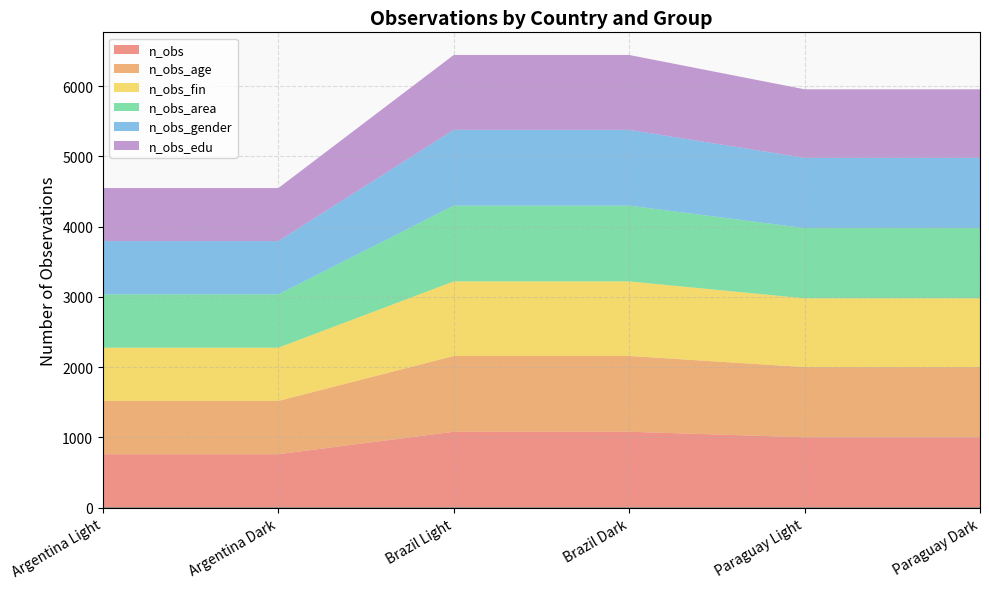

Rank the series at Brazil Light from highest to lowest value.

n_obs, n_obs_age, n_obs_area, n_obs_gender, n_obs_edu, n_obs_fin